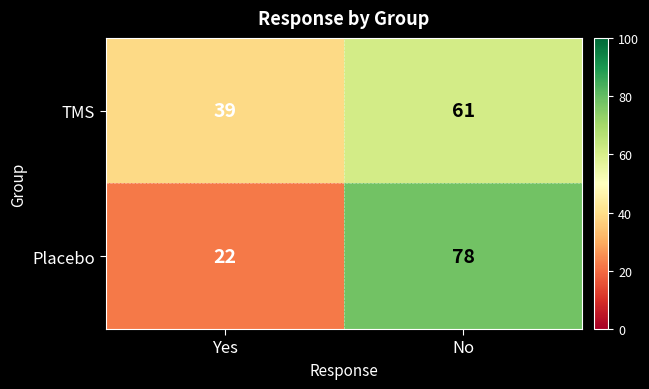

What is the total value across all series at Yes?

61